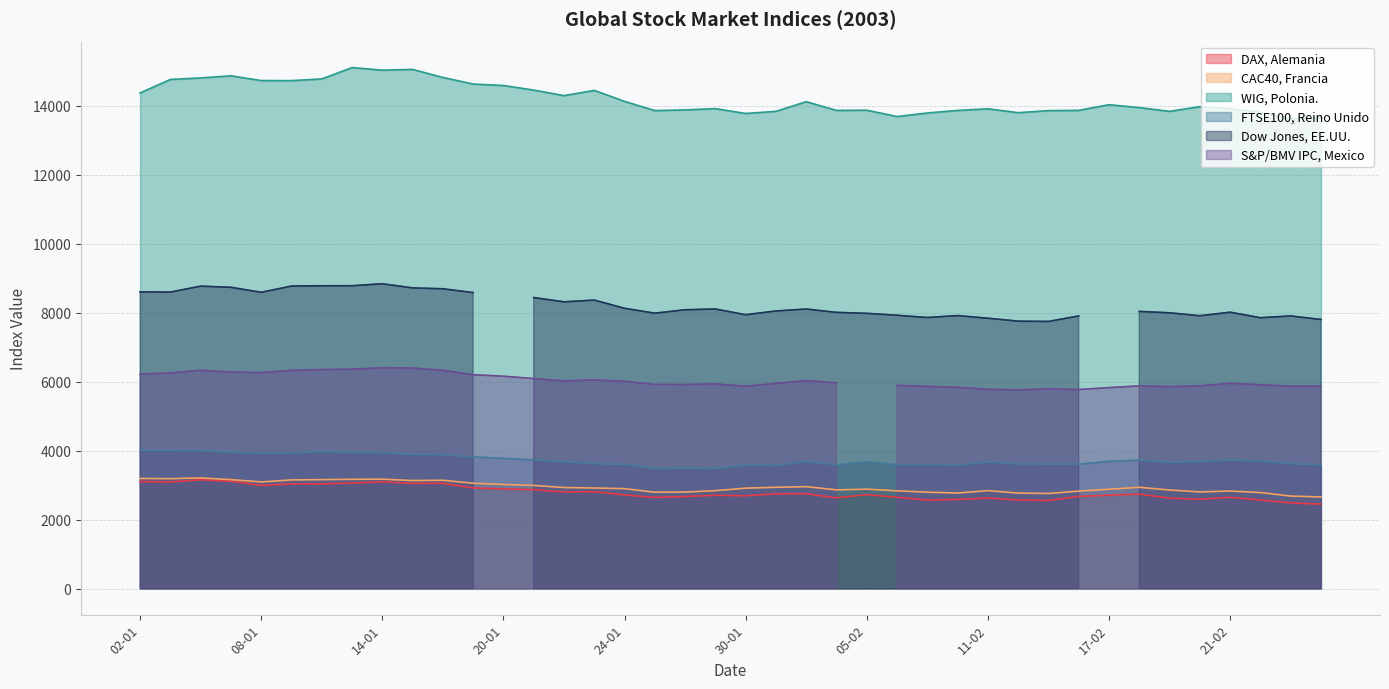

Which label corresponds to the largest value in the chart?

13-01